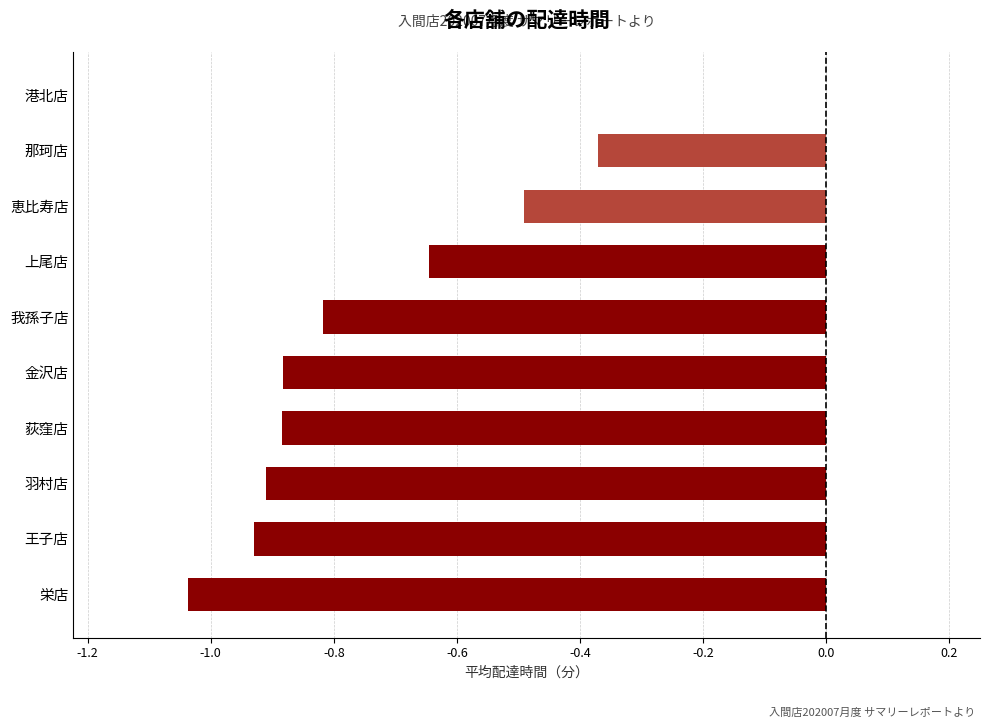

The chart shows a value of -0.1 at 那珂店. True or false?

False